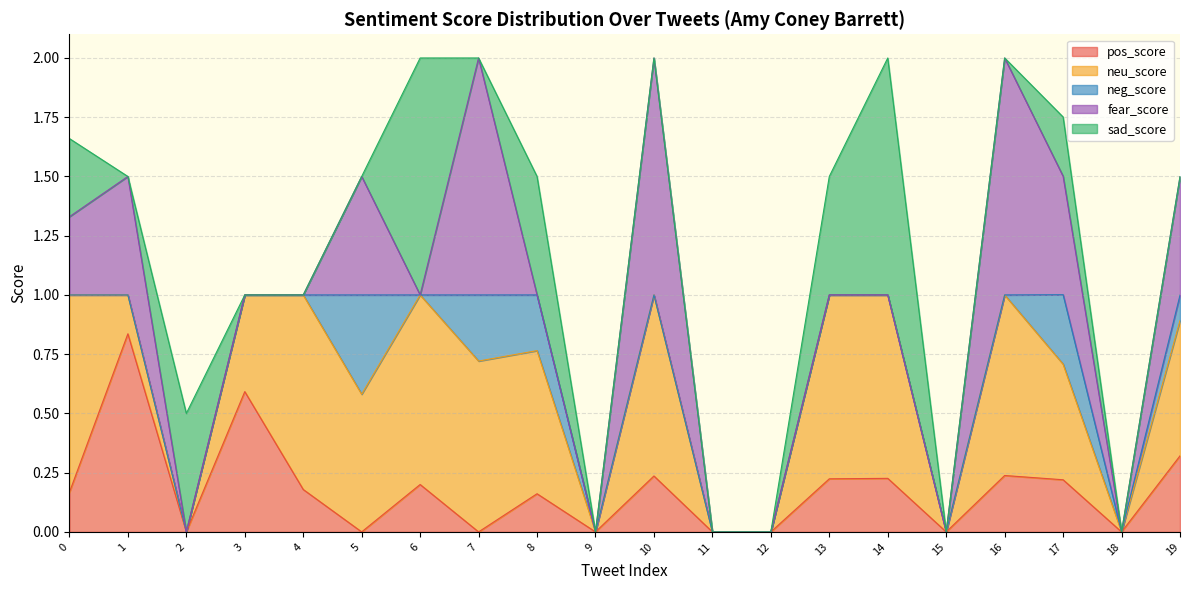

Which category has the highest value across all series?

7